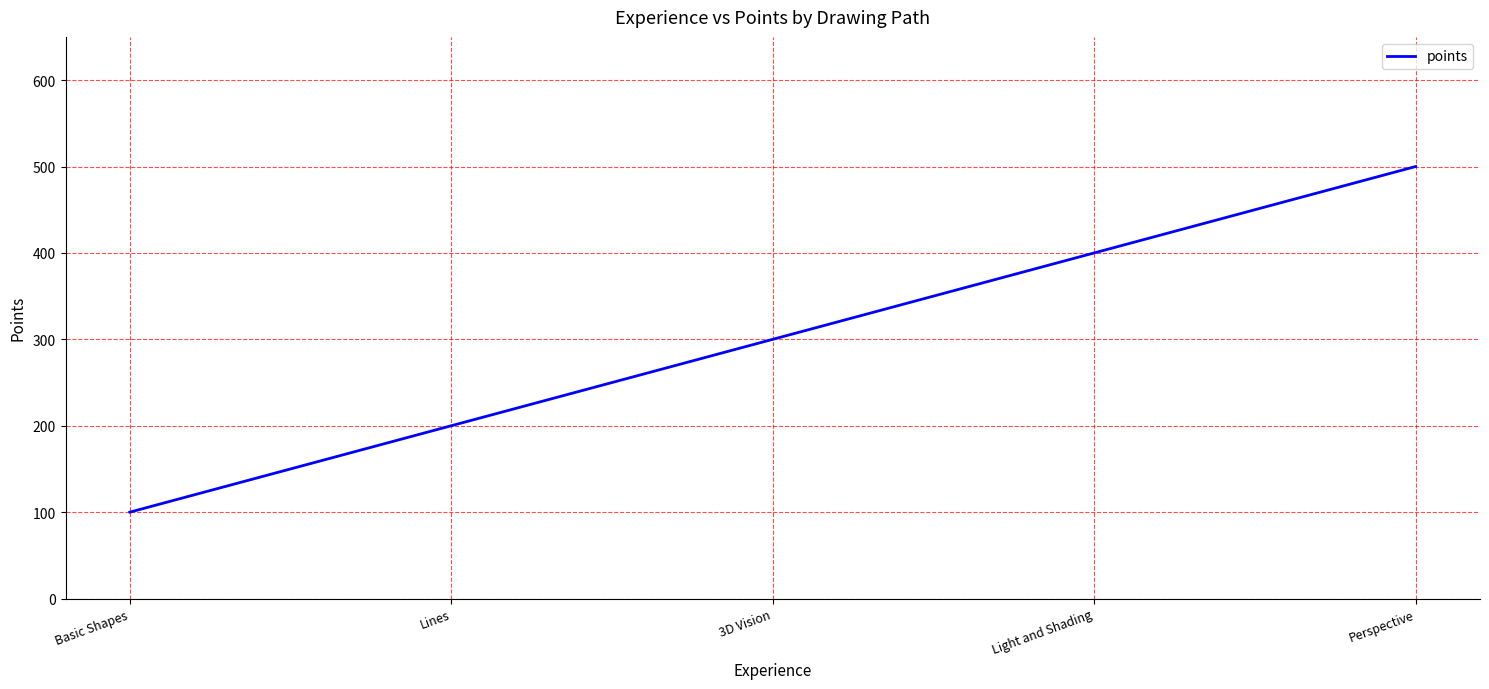

How many series are shown in this chart?

1